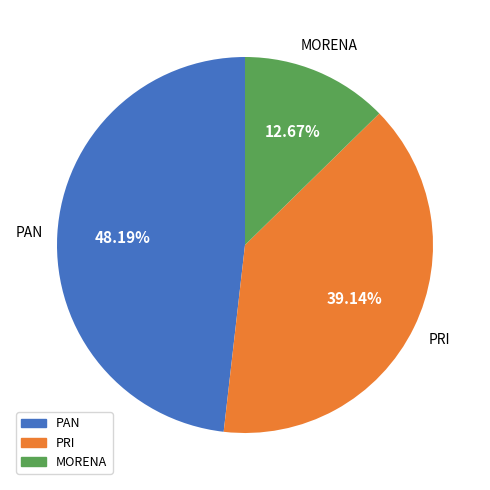

How many slices are in this pie chart?

3